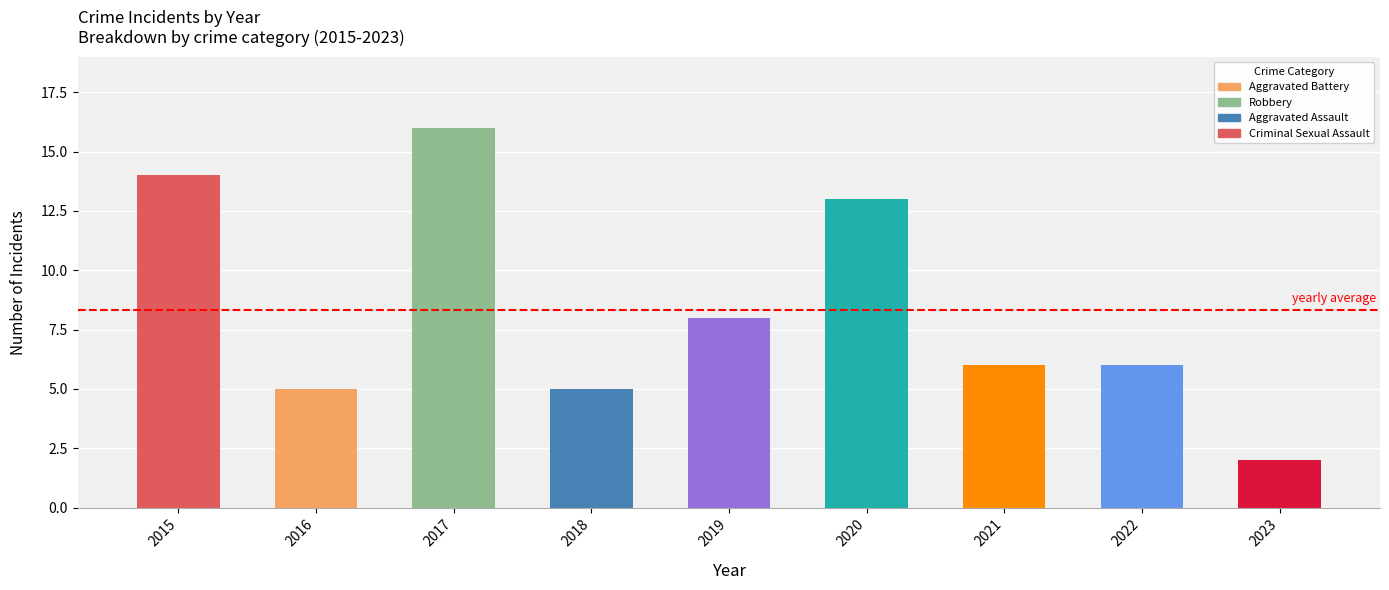

What is the value of the 3rd bar from the left?

16